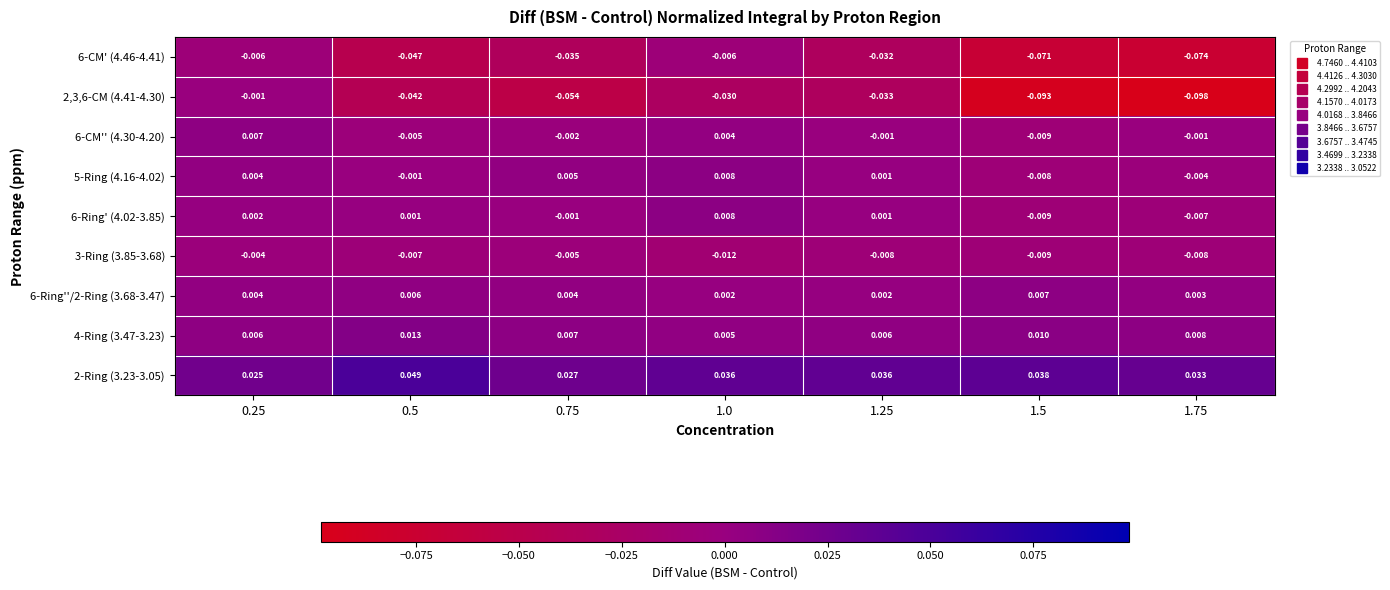

Is the value of 6-Ring''/2-Ring (3.68-3.47) at 0.75 greater than the value of 2-Ring (3.23-3.05) at 1.25?

No